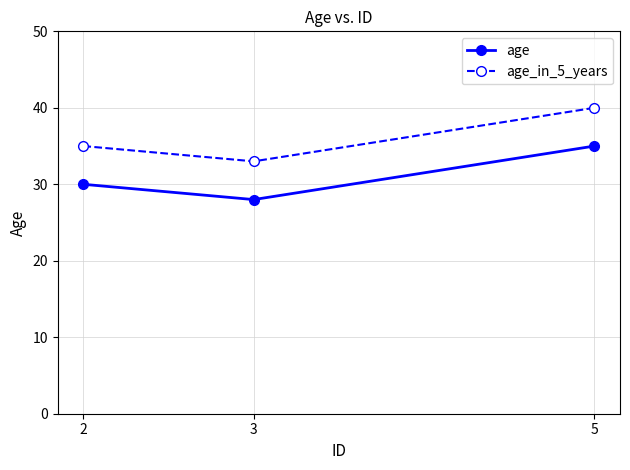

What is the value of the age point at the 3rd from the left?

35